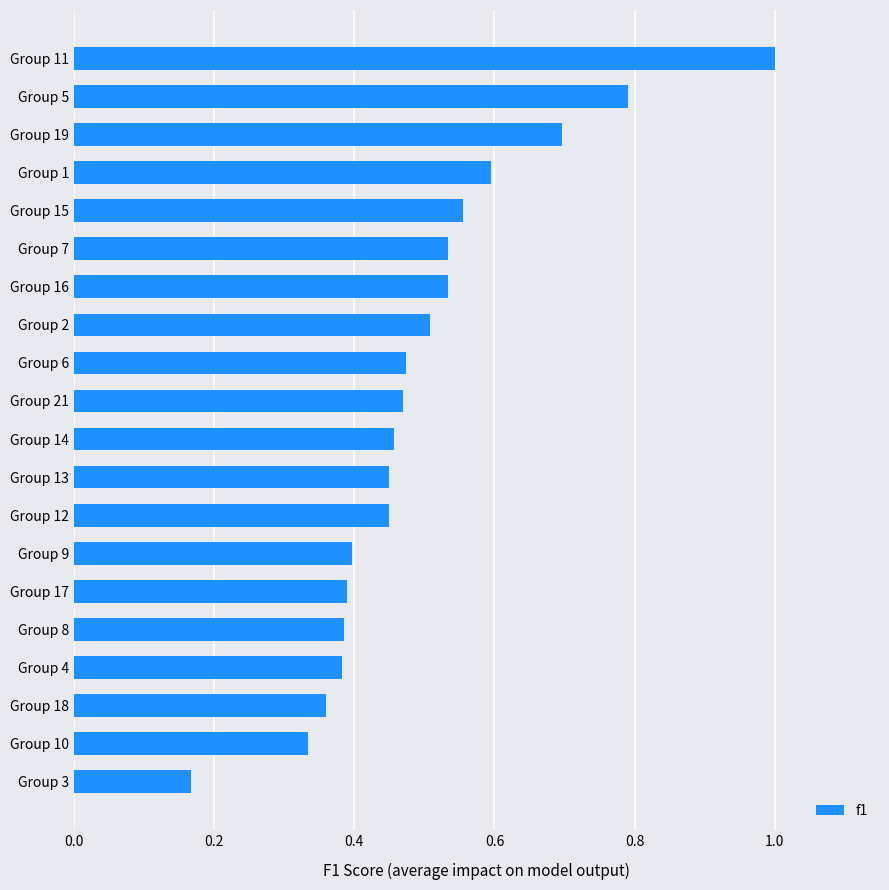

What is the difference between the maximum and minimum values?

0.8